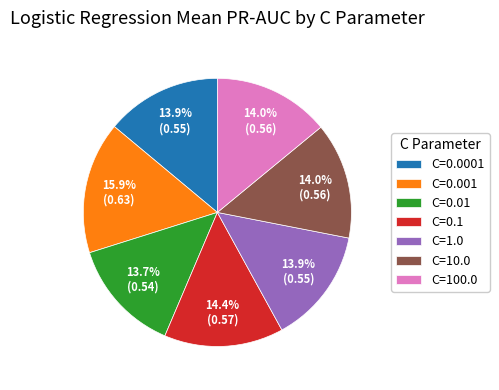

Which category has the biggest portion of the pie?

C=0.001